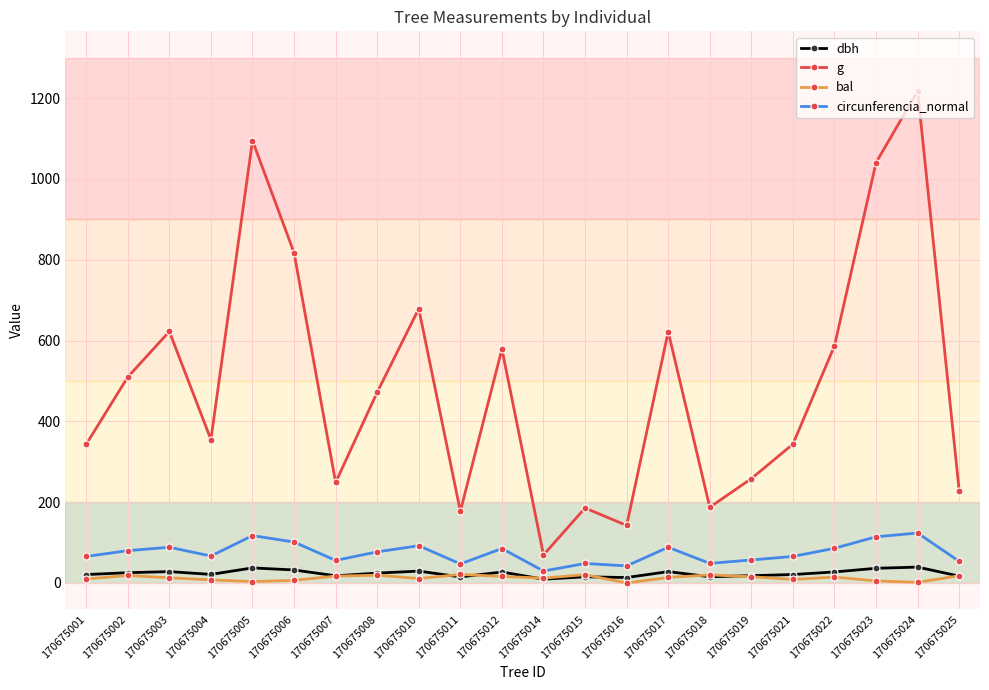

The g series shows 538.0 at 170675021. True or false?

False